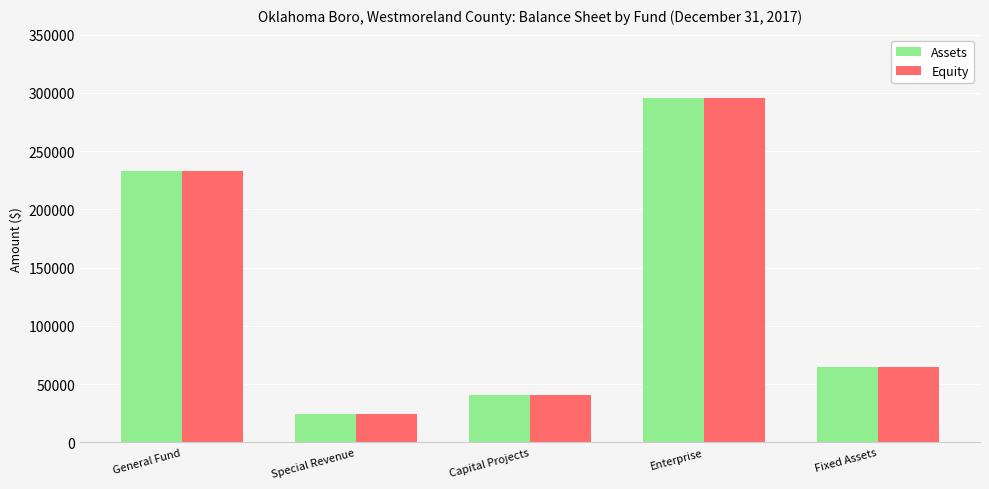

Are the bars horizontal?

No